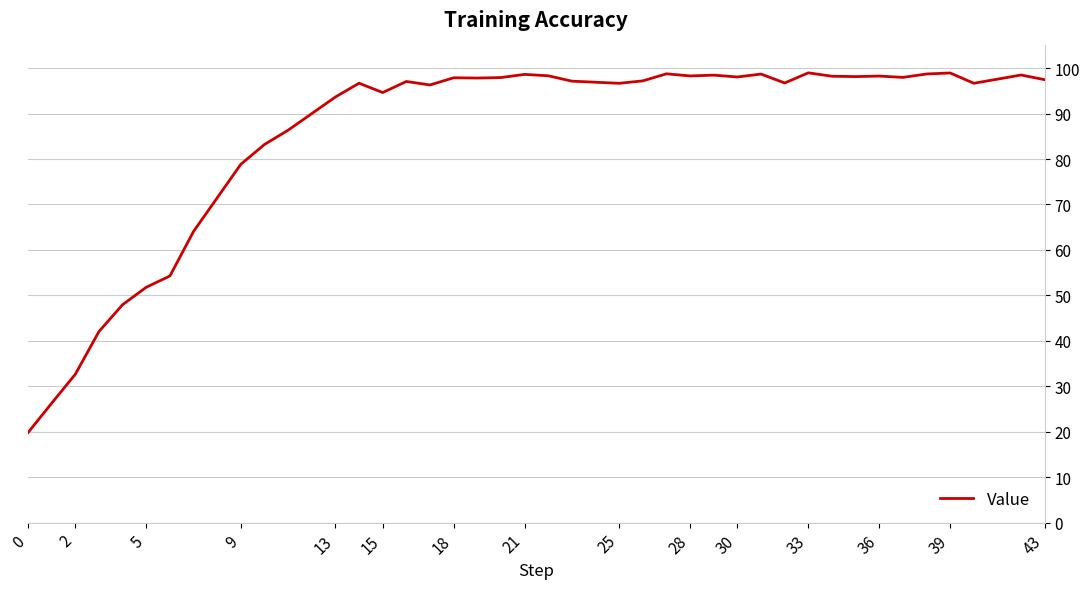

What is the minimum value shown in the chart?

19.8